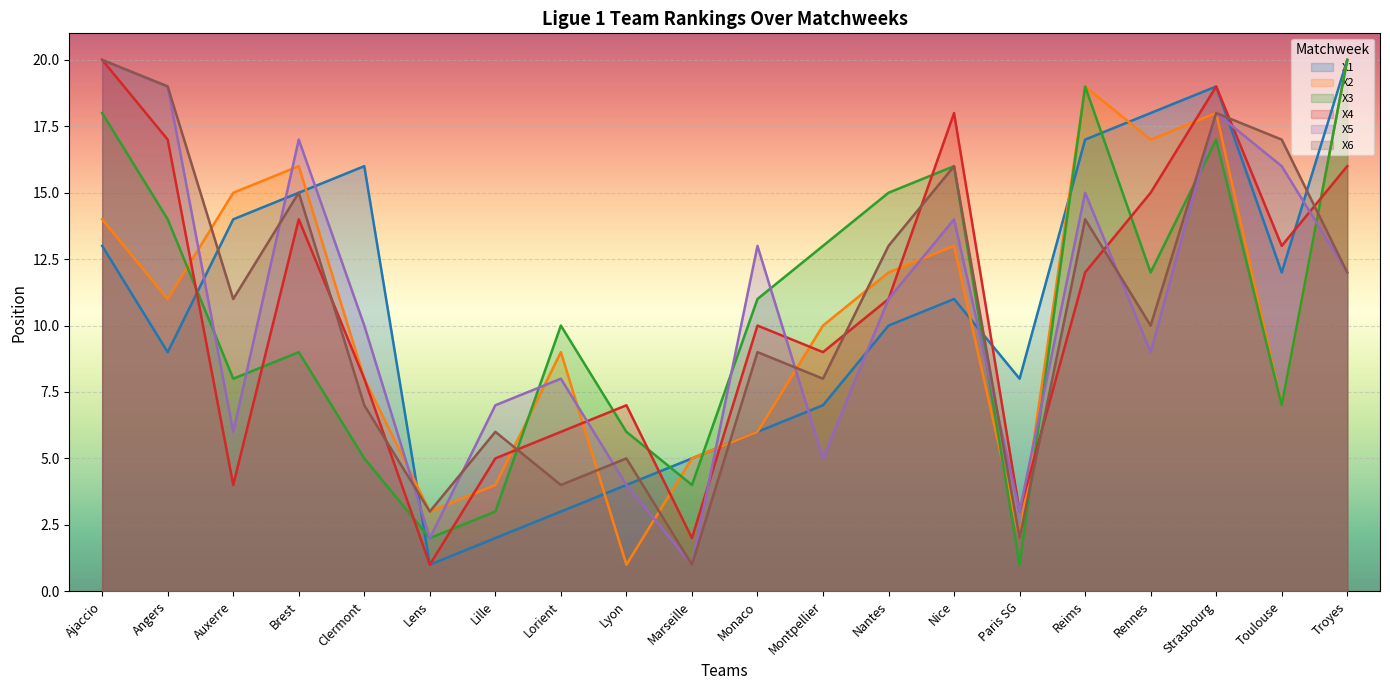

What is the minimum value for X4?

1